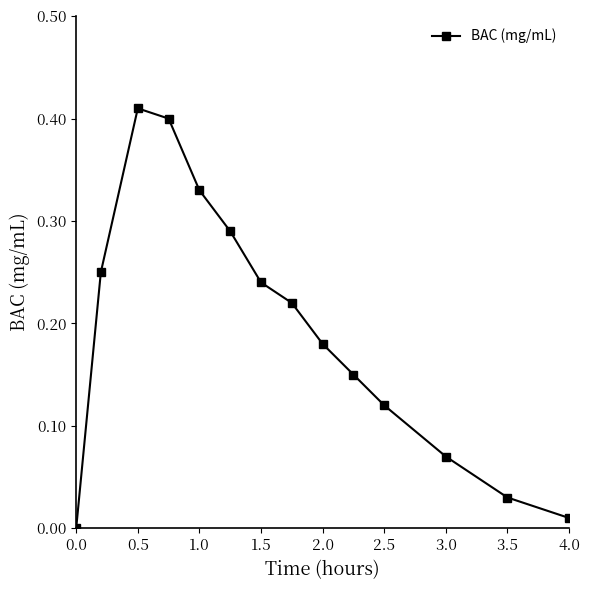

How many interior local peaks (higher than both neighbors) does the data have?

1